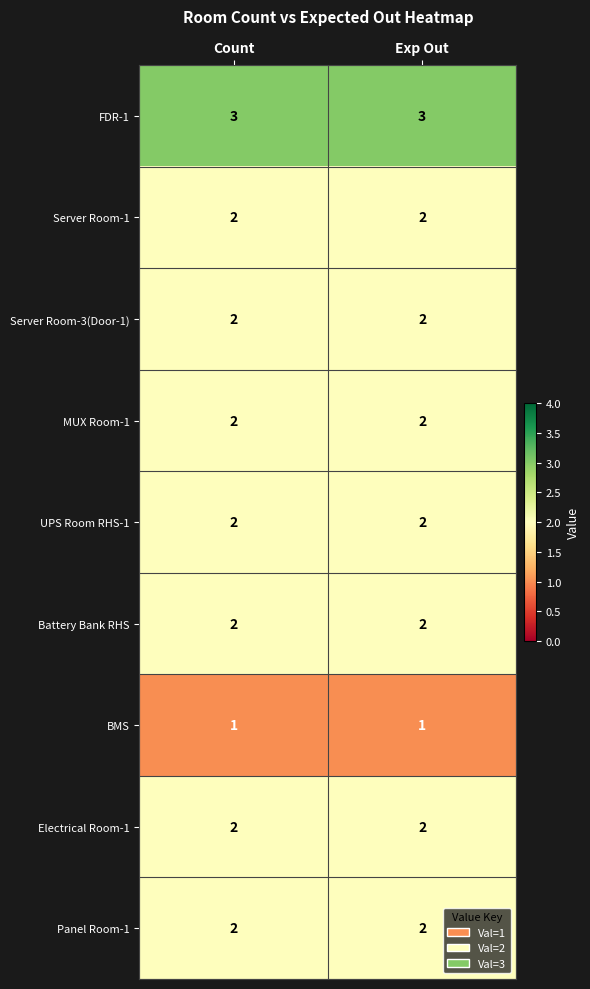

What is the sum of the Server Room-3(Door-1) values at Exp Out and Count?

4